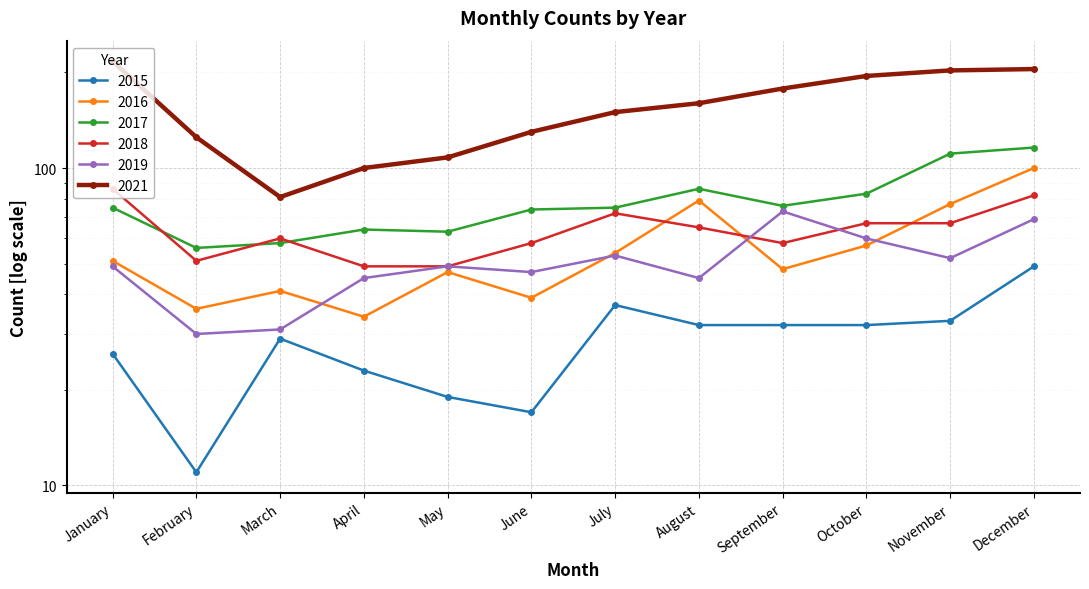

Reading left to right, transcribe all the data shown in this chart.

2015: January=26	February=11	March=29	April=23	May=19	June=17	July=37	August=32	September=32	October=32	November=33	December=49
2016: January=51	February=36	March=41	April=34	May=47	June=39	July=54	August=79	September=48	October=57	November=77	December=100
2017: January=75	February=56	March=58	April=64	May=63	June=74	July=75	August=86	September=76	October=83	November=111	December=116
2018: January=86	February=51	March=60	April=49	May=49	June=58	July=72	August=65	September=58	October=67	November=67	December=82
2019: January=49	February=30	March=31	April=45	May=49	June=47	July=53	August=45	September=73	October=60	November=52	December=69
2021: January=217	February=125	March=81	April=100	May=108	June=130	July=150	August=160	September=178	October=195	November=203	December=205